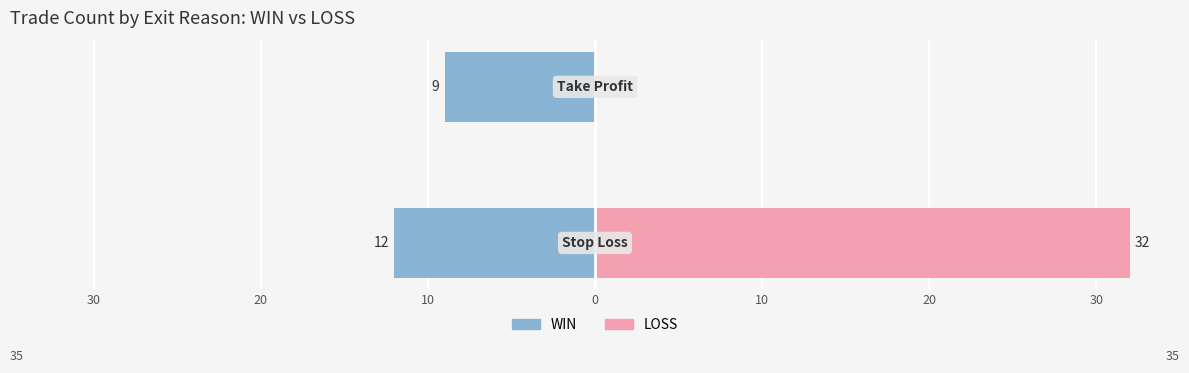

Does the chart contain stacked bars?

No